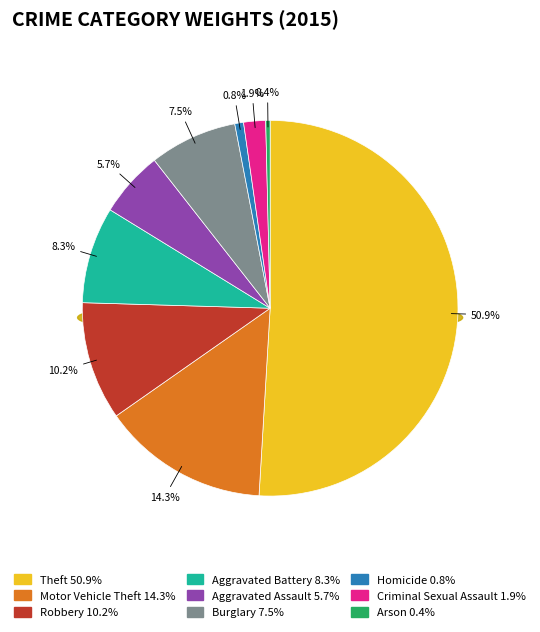

Count the number of slices in the pie.

9